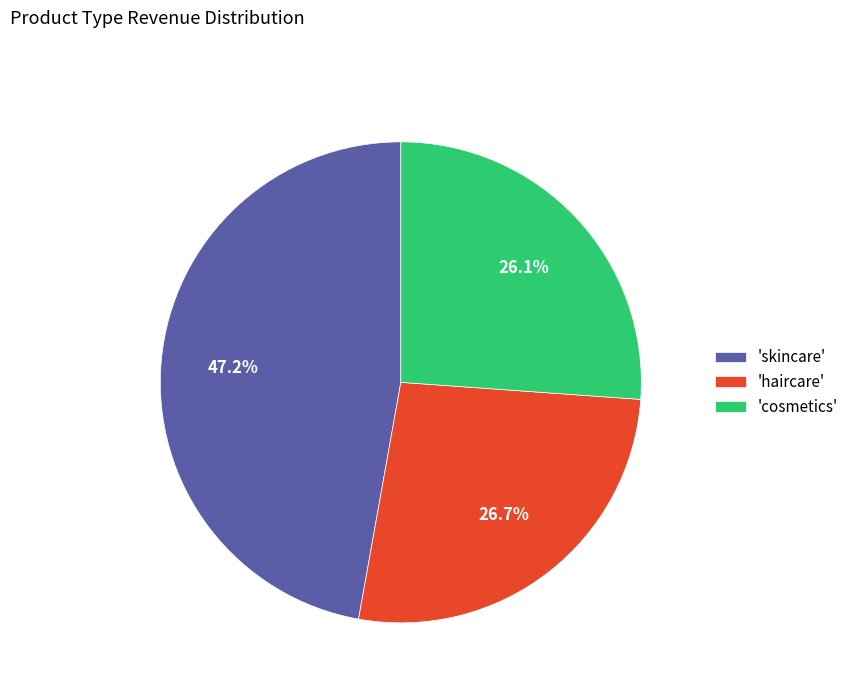

Approximately how many times larger is the value at 'cosmetics' compared to 'haircare'?

1.0